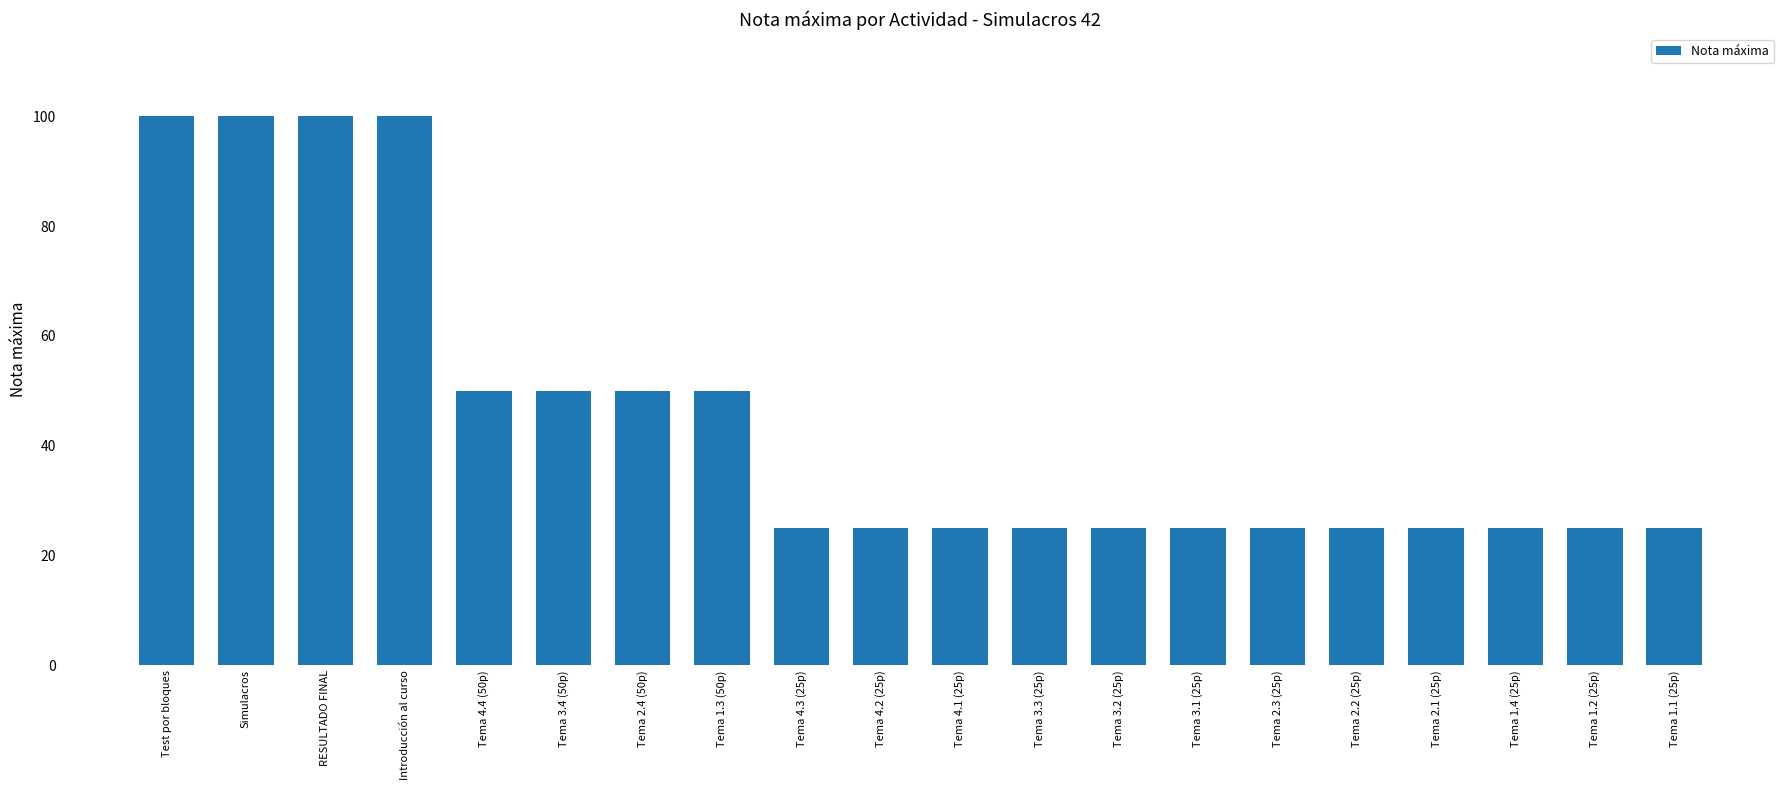

What is the difference between the values at Tema 3.4 (50p) and Tema 2.1 (25p)?

25